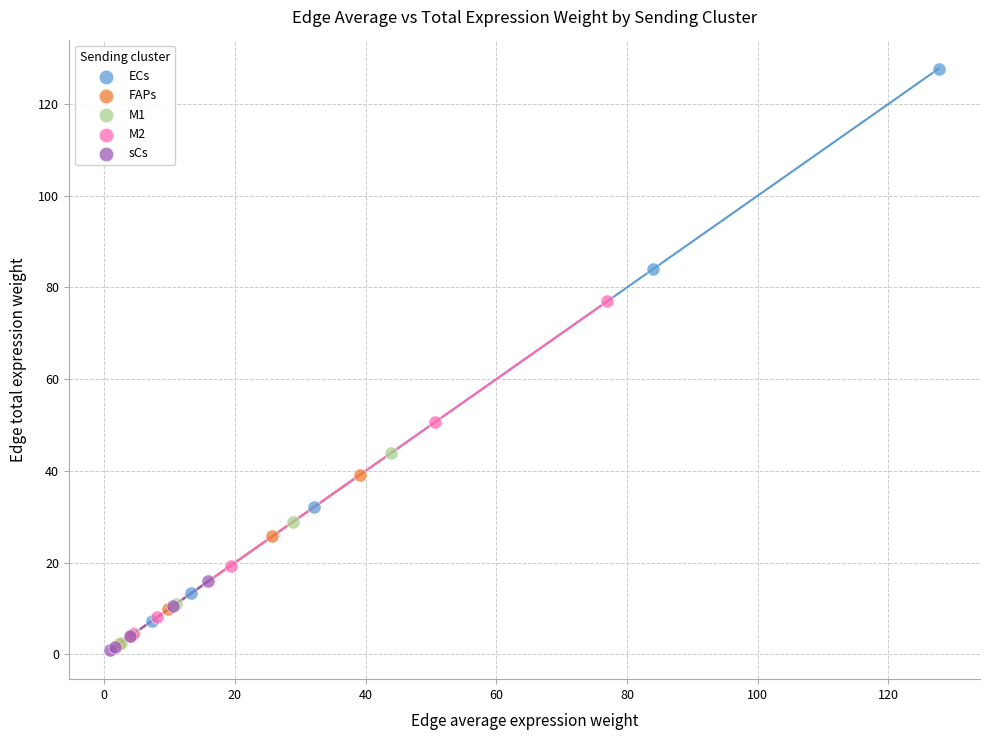

Which series reaches the maximum Y coordinate?

ECs